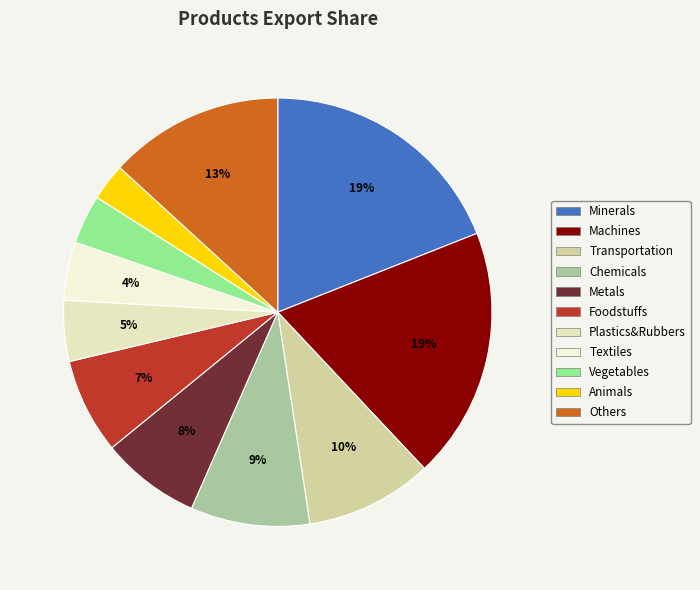

Count the number of slices in the pie.

11